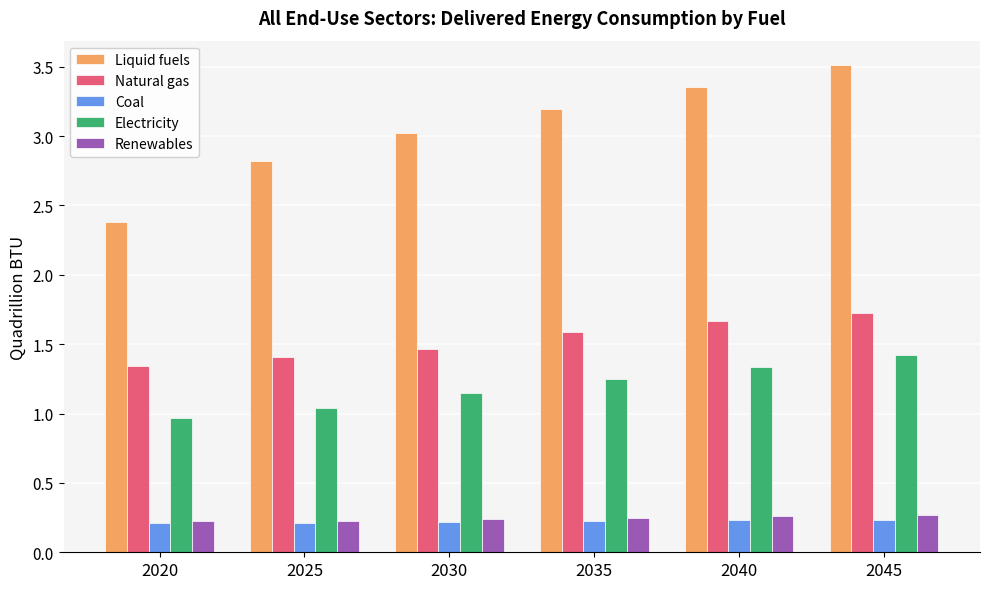

What is the sum of all Natural gas values?

9.2